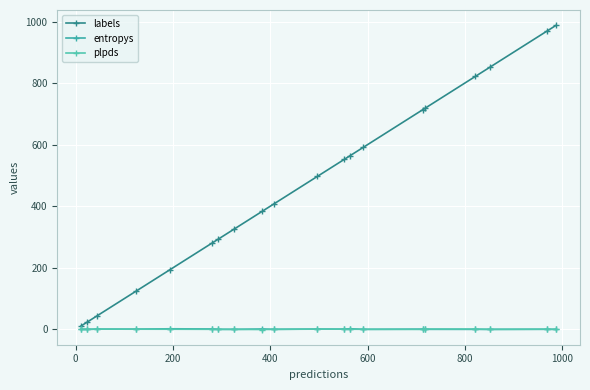

Does the chart display data point markers on the line(s)?

Yes